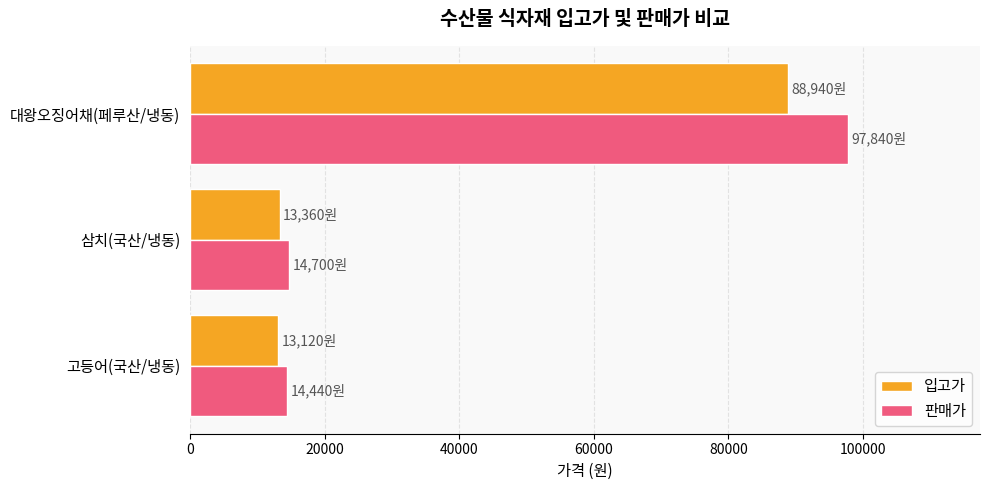

How many values in the 판매가 series are below 14700?

1